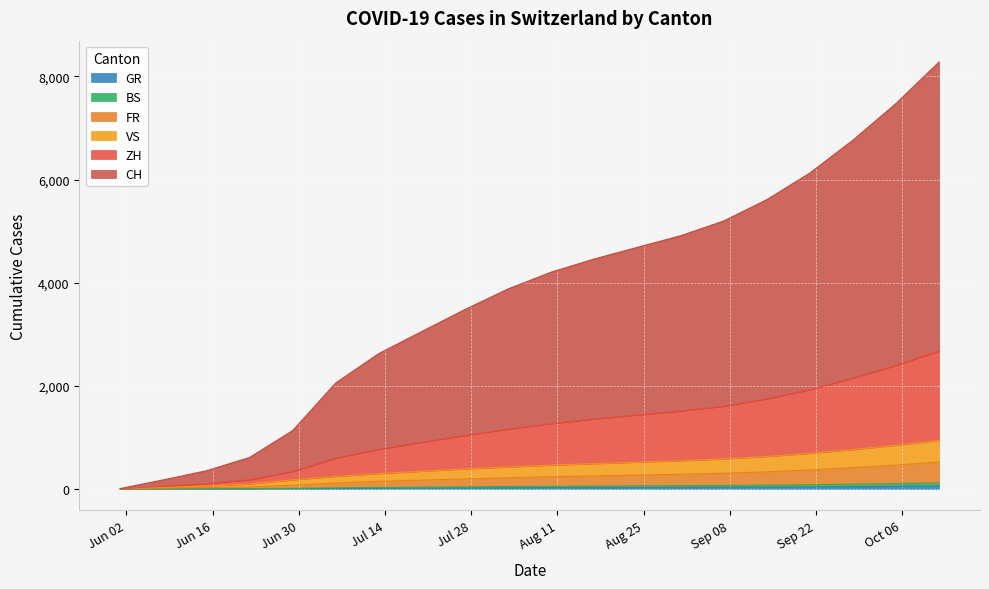

The GR series shows 43 at 2020-08-17. True or false?

False